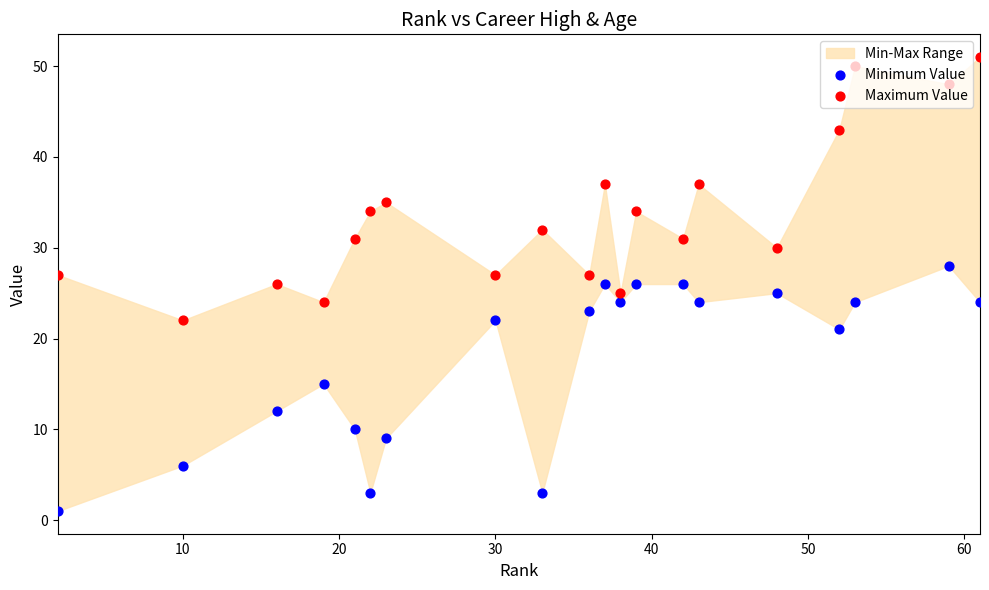

Which series contains the lowest Y value?

Minimum Value